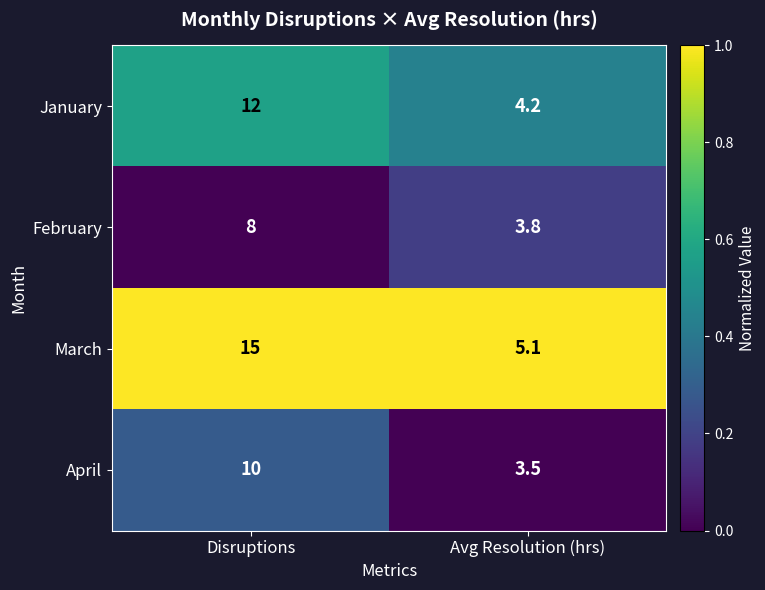

Count the number of categories in the chart.

2